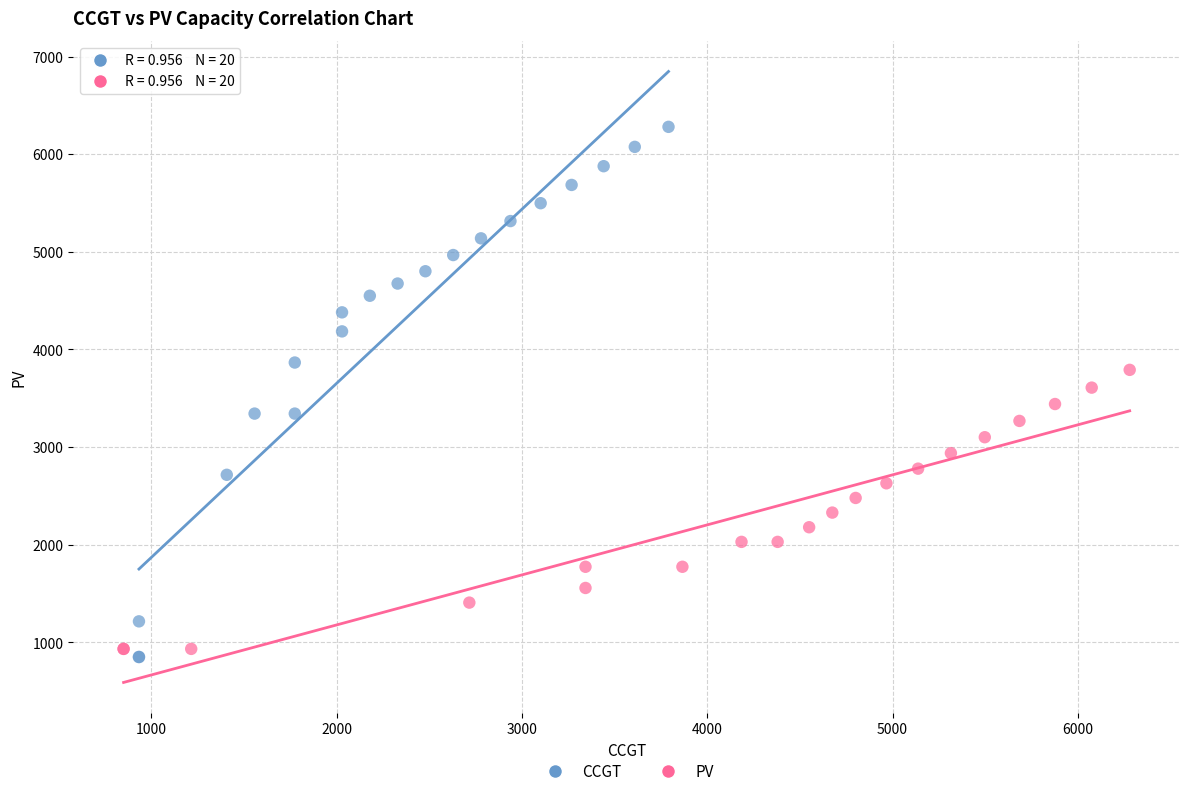

What are all the series names shown in the legend?

CCGT, PV